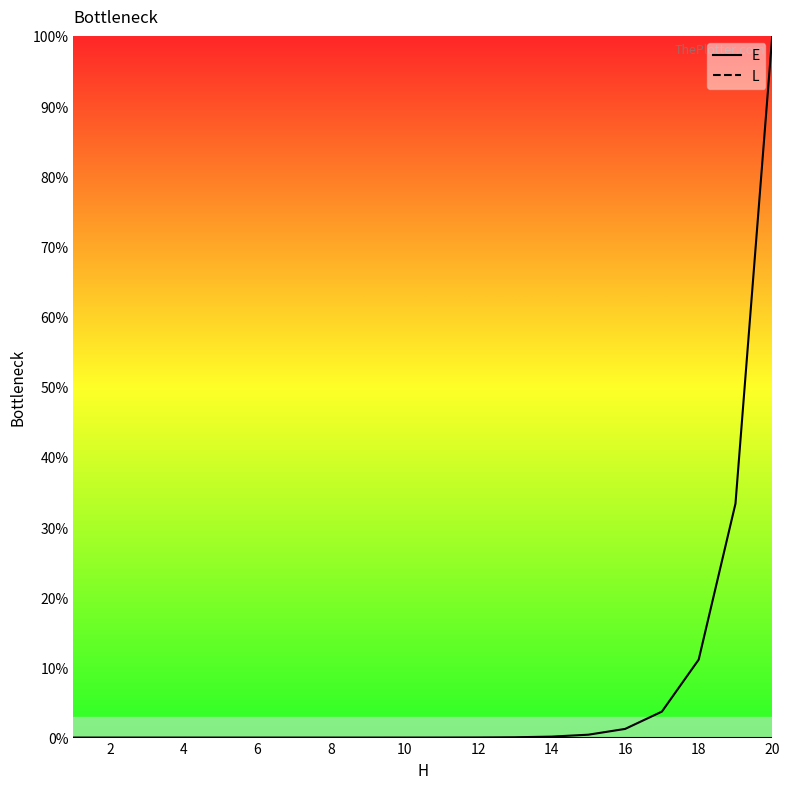

List the labels in order of L value, smallest first.

1, 2, 3, 4, 5, 6, 7, 8, 9, 10, 11, 12, 13, 14, 15, 16, 17, 18, 19, 20